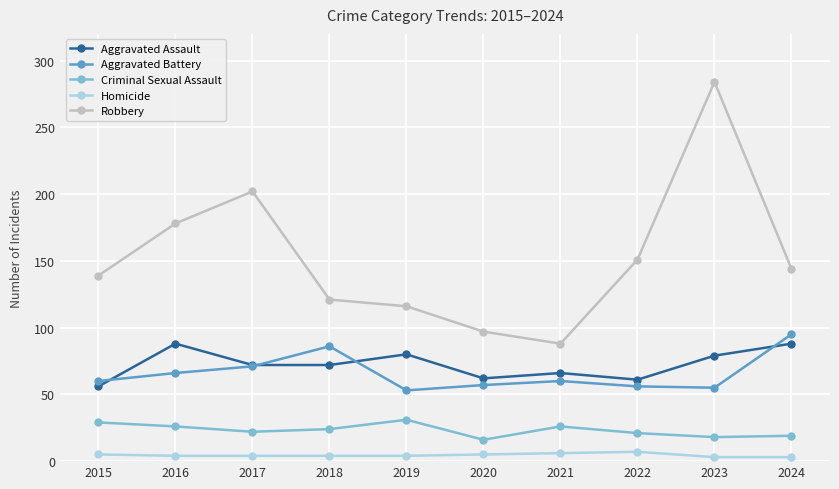

Which series has the widest spread of values?

Robbery